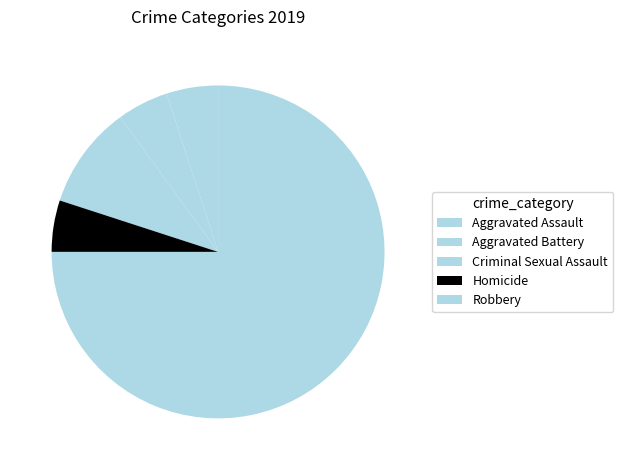

True or false: Aggravated Assault accounts for 1% of the total.

False